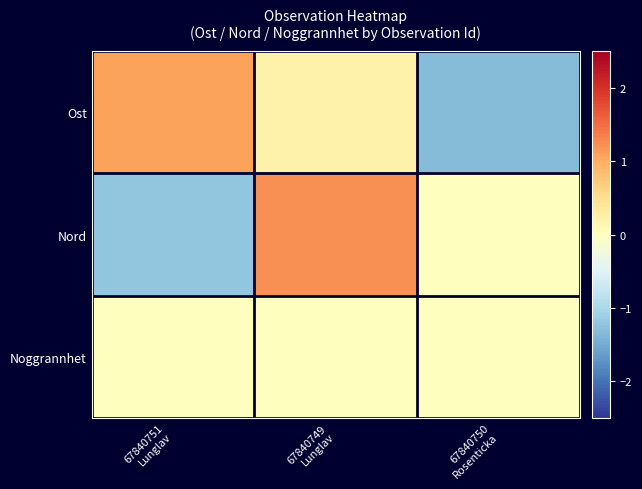

Reading right to left, list all the values displayed in this chart.

Ost: 67840750
Rosenticka=-1.3	67840749
Lunglav=0.2	67840751
Lunglav=1.1
Nord: 67840750
Rosenticka=0.0	67840749
Lunglav=1.2	67840751
Lunglav=-1.2
Noggrannhet: 67840750
Rosenticka=0.0	67840749
Lunglav=0.0	67840751
Lunglav=0.0